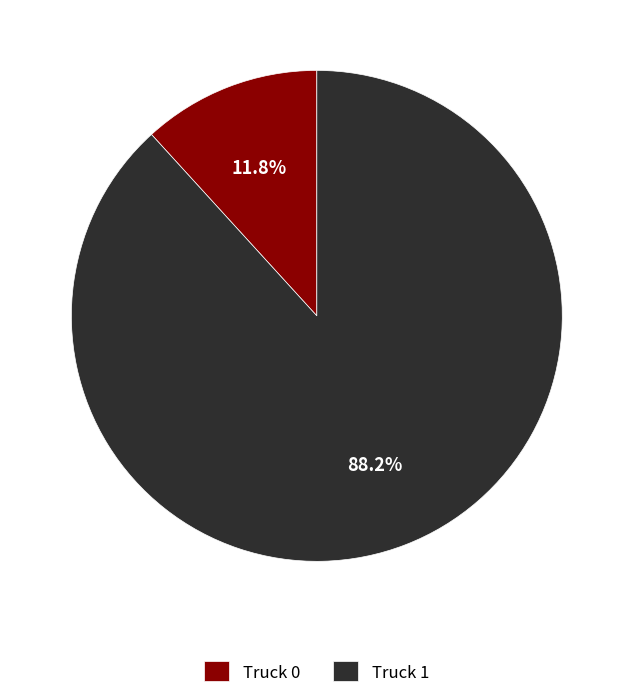

How many slices are in this pie chart?

2